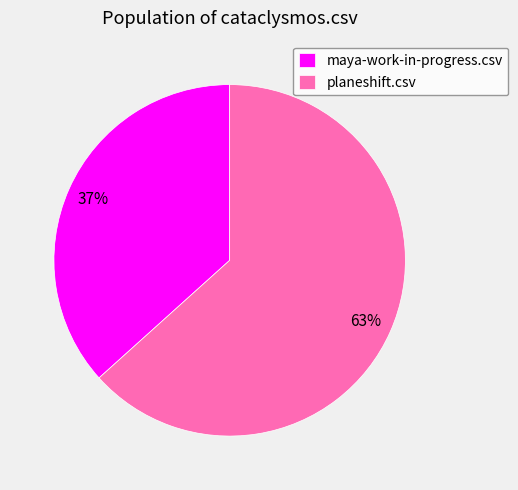

To the nearest percent, what portion does planeshift.csv represent?

63%